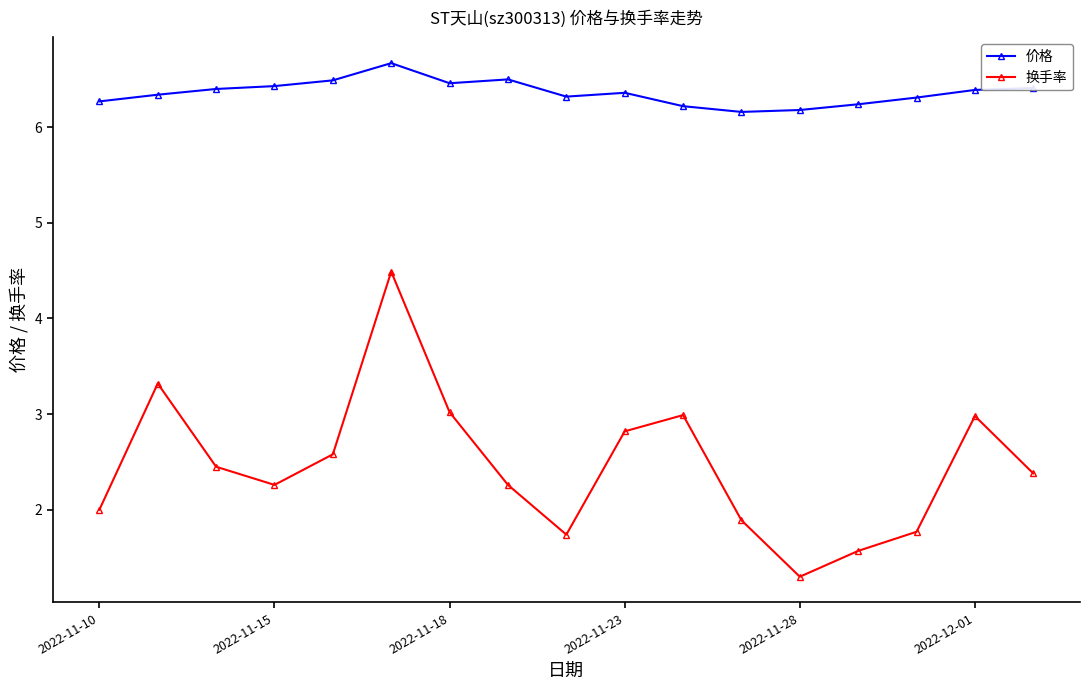

What is the value of the 价格 point at the 2nd from the left?

6.3